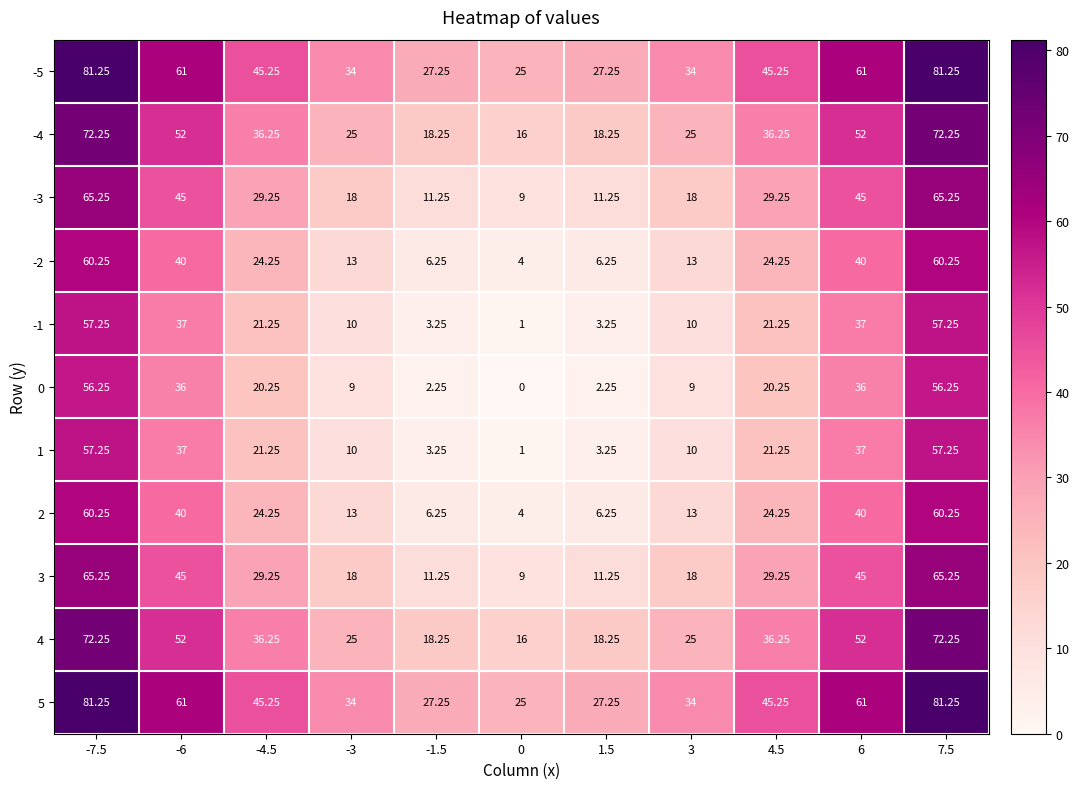

How many values in the -1 series are below 21?

5